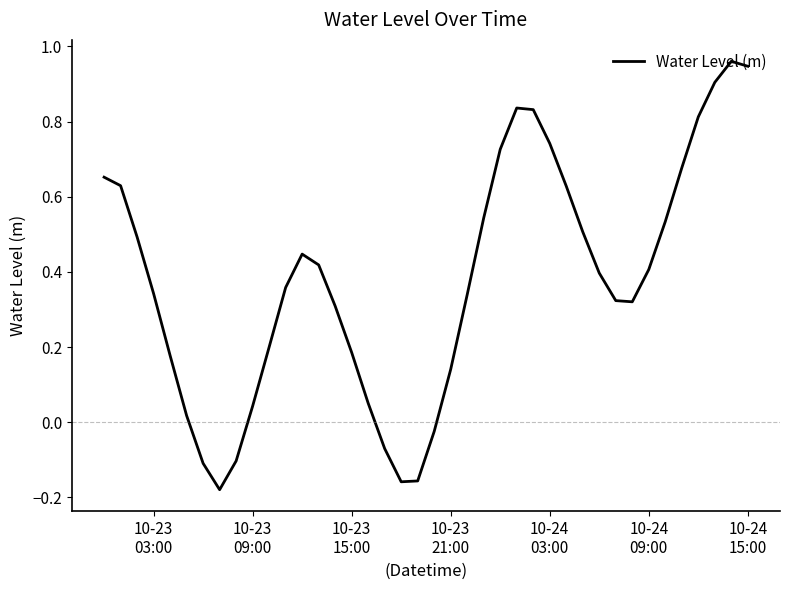

What is the difference between the maximum and minimum values?

1.1